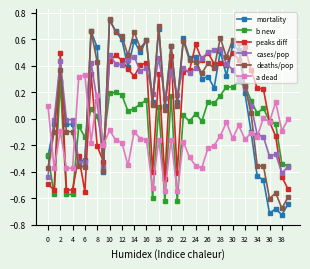

Which series has the widest spread of values?

mortality